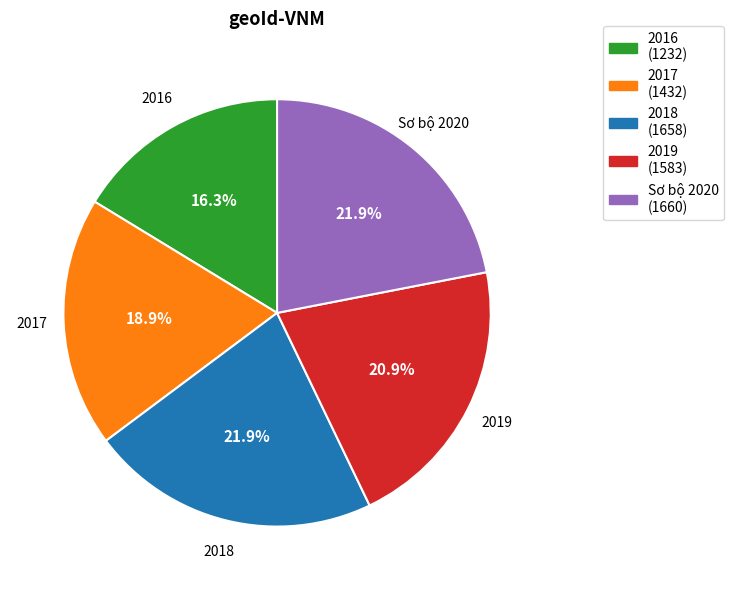

The Sơ bộ 2020 slice represents 16% of the pie. True or false?

False